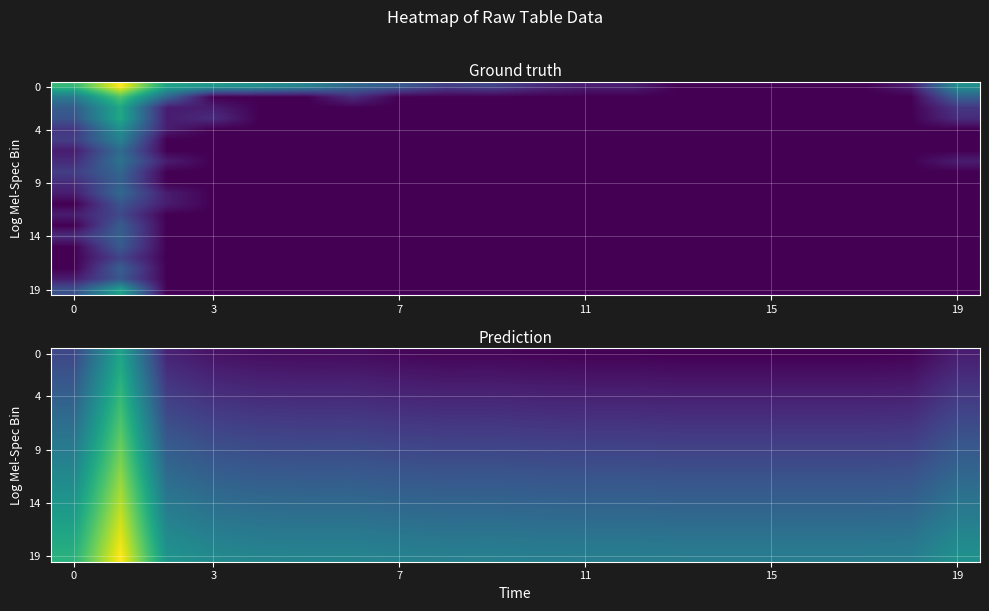

Reading left to right, list all the values displayed in this chart.

row_0: 1.4	3.6	0.6	0.3	0.2	0.2	0.2	0.1	0.1	0.1	0.1	0.0	0.0	0.0	0.0	0.0	0.0	0.0	0.0	0.5
row_1: 1.5	3.8	0.7	0.5	0.4	0.3	0.3	0.3	0.2	0.2	0.2	0.2	0.2	0.1	0.1	0.1	0.1	0.1	0.2	0.7
row_2: 1.6	3.9	0.9	0.6	0.5	0.5	0.5	0.4	0.4	0.4	0.3	0.3	0.3	0.3	0.3	0.3	0.3	0.3	0.3	0.8
row_3: 1.8	4.1	1.0	0.7	0.6	0.6	0.6	0.5	0.5	0.5	0.5	0.5	0.5	0.4	0.4	0.4	0.4	0.4	0.5	0.9
row_4: 1.9	4.2	1.2	0.9	0.8	0.7	0.8	0.7	0.6	0.6	0.6	0.6	0.6	0.6	0.6	0.6	0.6	0.6	0.6	1.1
row_5: 2.1	4.3	1.3	1.0	0.9	0.9	0.9	0.8	0.8	0.8	0.7	0.7	0.7	0.7	0.7	0.7	0.7	0.7	0.7	1.2
row_6: 2.2	4.5	1.4	1.2	1.1	1.0	1.0	1.0	0.9	0.9	0.9	0.9	0.9	0.8	0.8	0.8	0.8	0.8	0.9	1.3
row_7: 2.3	4.6	1.6	1.3	1.2	1.2	1.2	1.1	1.1	1.1	1.0	1.0	1.0	1.0	1.0	1.0	1.0	1.0	1.0	1.5
row_8: 2.5	4.8	1.7	1.4	1.3	1.3	1.3	1.2	1.2	1.2	1.2	1.1	1.1	1.1	1.1	1.1	1.1	1.1	1.1	1.6
row_9: 2.6	4.9	1.9	1.6	1.5	1.4	1.5	1.4	1.3	1.3	1.3	1.3	1.3	1.3	1.3	1.3	1.3	1.3	1.3	1.8
row_10: 2.8	5.0	2.0	1.7	1.6	1.6	1.6	1.5	1.5	1.5	1.4	1.4	1.4	1.4	1.4	1.4	1.4	1.4	1.4	1.9
row_11: 2.9	5.2	2.1	1.8	1.7	1.7	1.7	1.7	1.6	1.6	1.6	1.6	1.6	1.5	1.5	1.5	1.5	1.5	1.6	2.0
row_12: 3.0	5.3	2.3	2.0	1.9	1.9	1.9	1.8	1.7	1.8	1.7	1.7	1.7	1.7	1.7	1.7	1.7	1.7	1.7	2.2
row_13: 3.2	5.5	2.4	2.1	2.0	2.0	2.0	1.9	1.9	1.9	1.9	1.8	1.8	1.8	1.8	1.8	1.8	1.8	1.8	2.3
row_14: 3.3	5.6	2.6	2.3	2.2	2.1	2.1	2.1	2.0	2.0	2.0	2.0	2.0	1.9	1.9	1.9	1.9	1.9	2.0	2.5
row_15: 3.4	5.7	2.7	2.4	2.3	2.3	2.3	2.2	2.2	2.2	2.1	2.1	2.1	2.1	2.1	2.1	2.1	2.1	2.1	2.6
row_16: 3.6	5.9	2.8	2.5	2.4	2.4	2.4	2.3	2.3	2.3	2.3	2.3	2.3	2.2	2.2	2.2	2.2	2.2	2.3	2.7
row_17: 3.7	6.0	3.0	2.7	2.6	2.6	2.6	2.5	2.4	2.5	2.4	2.4	2.4	2.4	2.4	2.4	2.4	2.4	2.4	2.9
row_18: 3.9	6.1	3.1	2.8	2.7	2.7	2.7	2.6	2.6	2.6	2.6	2.5	2.5	2.5	2.5	2.5	2.5	2.5	2.5	3.0
row_19: 4.0	6.3	3.2	3.0	2.9	2.8	2.8	2.8	2.7	2.7	2.7	2.7	2.7	2.6	2.6	2.6	2.6	2.6	2.7	3.2